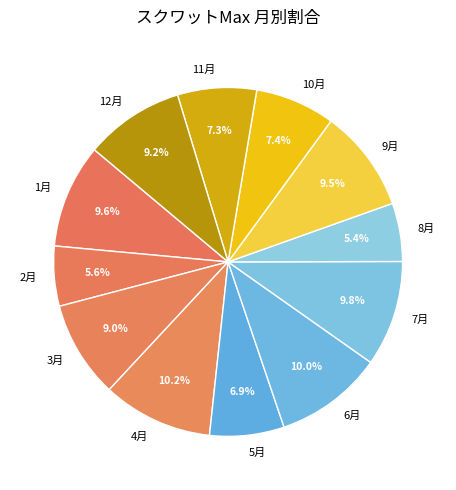

How many segments does this pie chart have?

12